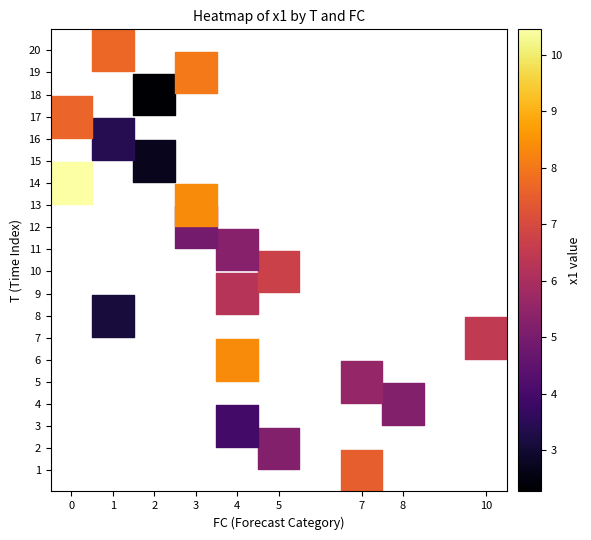

What is the range of X values (max minus min)?

10